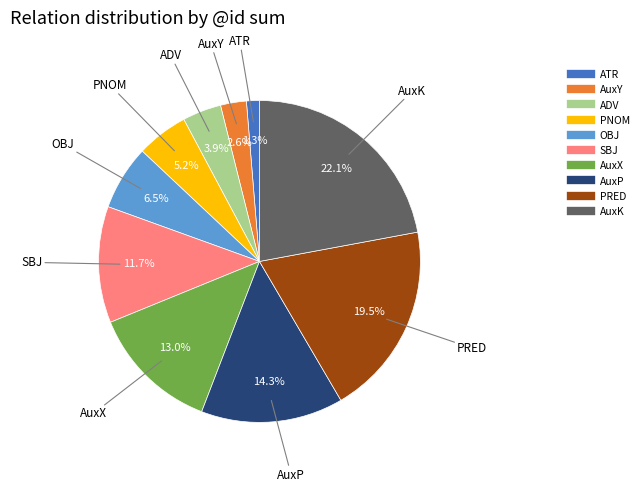

What percentage is the AuxK slice, to the nearest percent?

22%